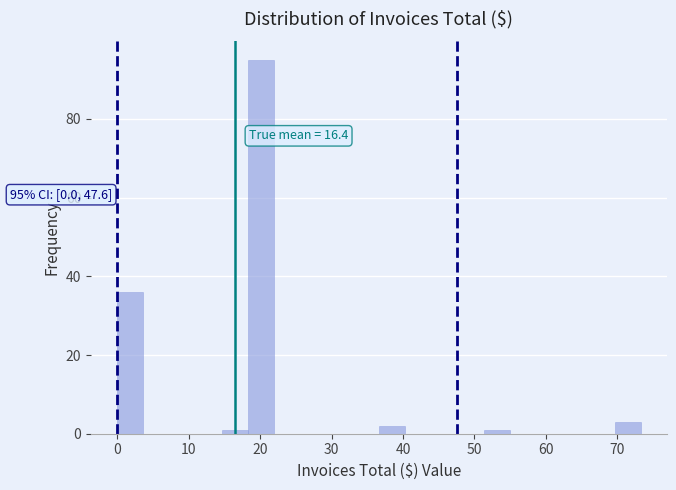

Around what value on the x-axis is the tallest bar? Give the approximate position of its centre, as read against the axis.

20